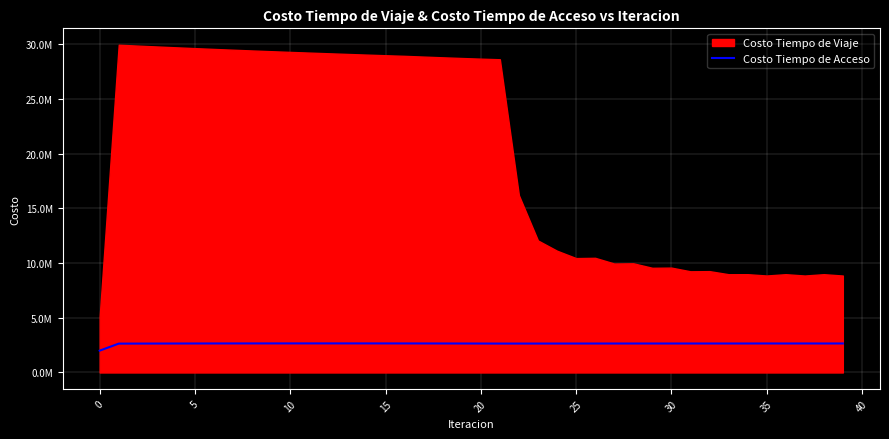

The value at 5 is 4247314.8. True or false?

False